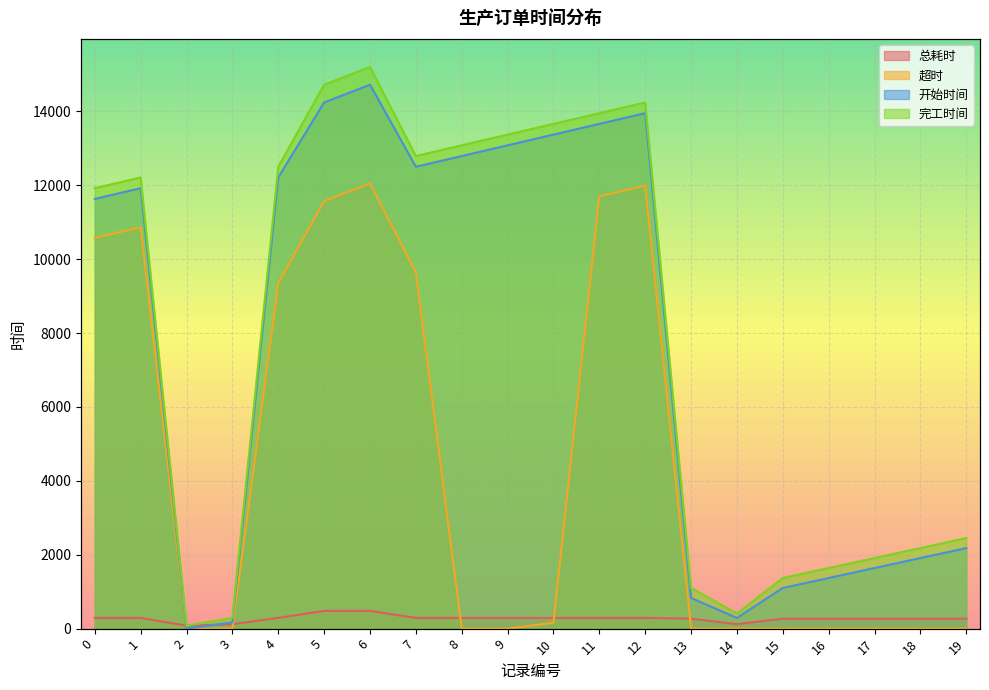

List the labels in order of 总耗时 value, smallest first.

2, 3, 14, 13, 15, 16, 17, 18, 19, 0, 1, 4, 7, 8, 9, 10, 11, 12, 5, 6